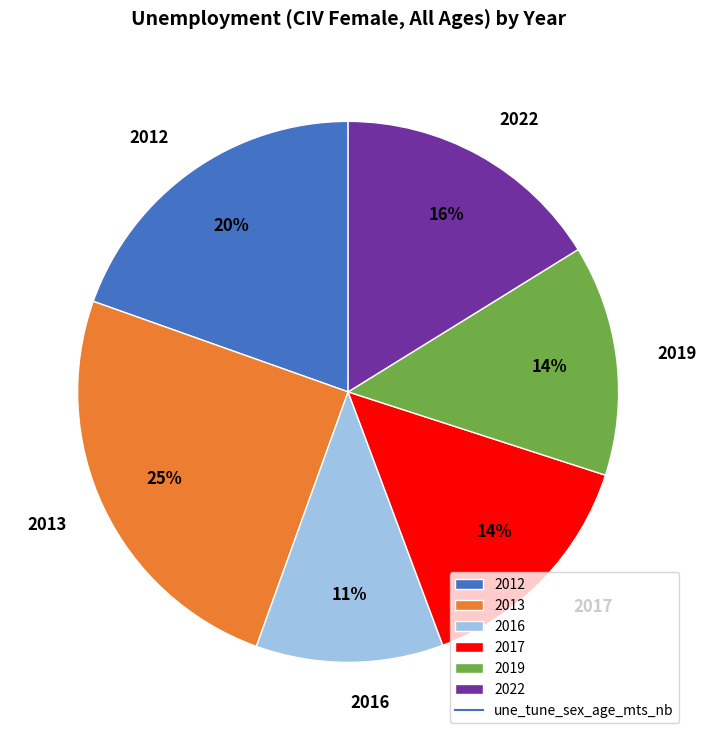

To the nearest percent, what is the difference between the 2017 and 2016 slice percentages?

3%